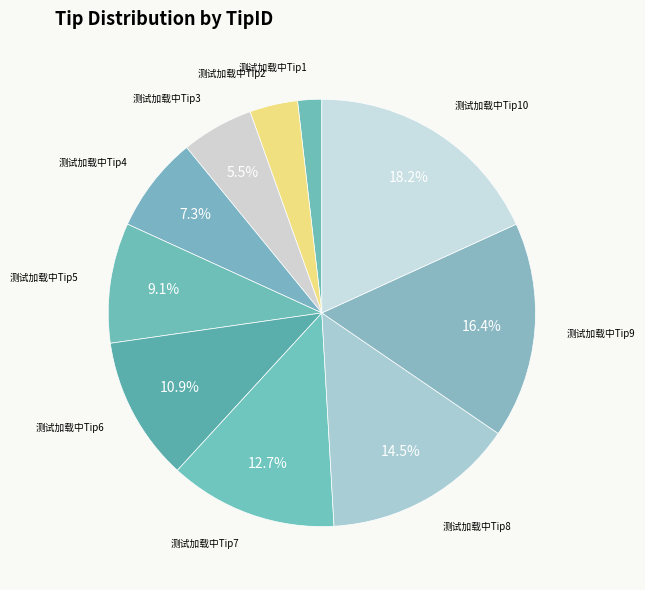

Is it true that 测试加载中Tip7 is 13% of the pie?

True